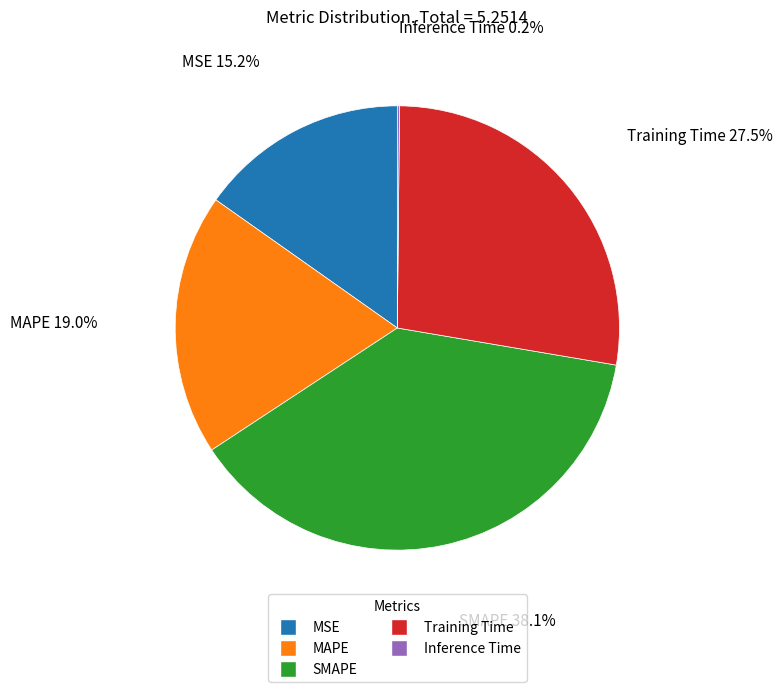

Which category has the biggest portion of the pie?

SMAPE